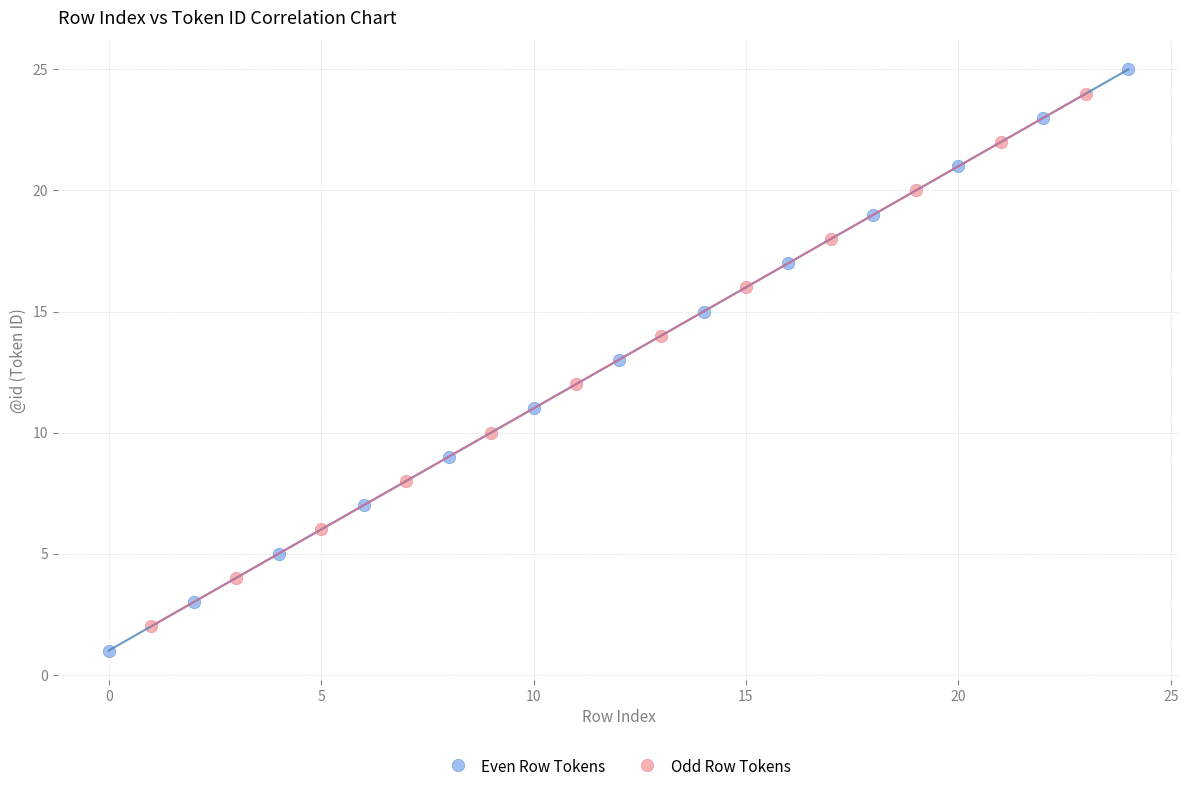

Which series has the widest spread of Y values?

Even Row Tokens